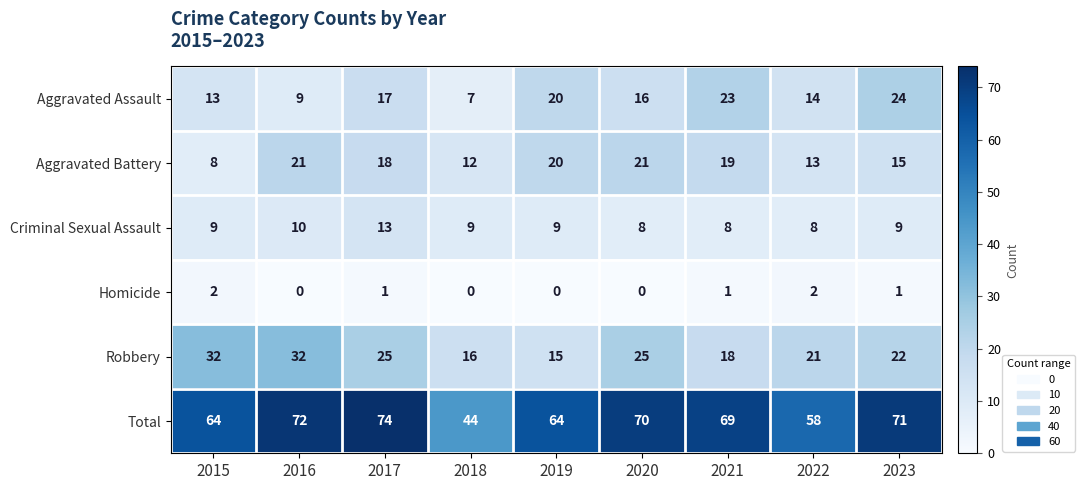

How many values in the Criminal Sexual Assault series are below 9?

3